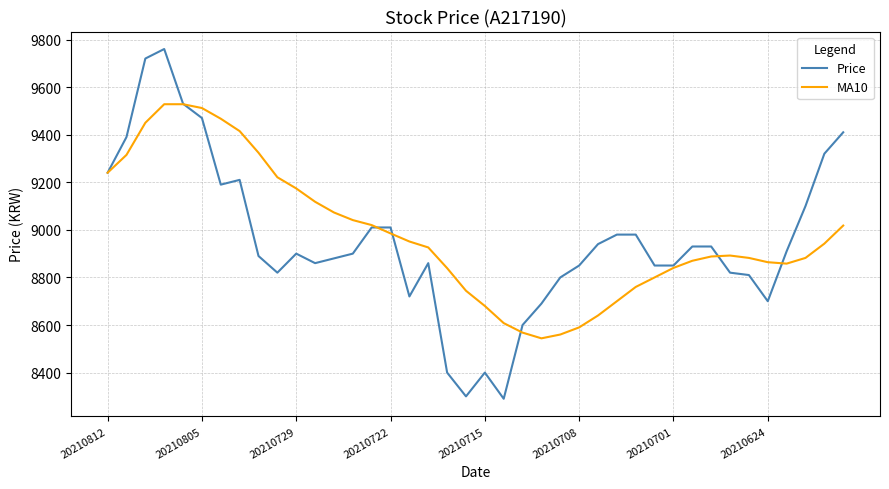

What is the greatest value displayed?

9760